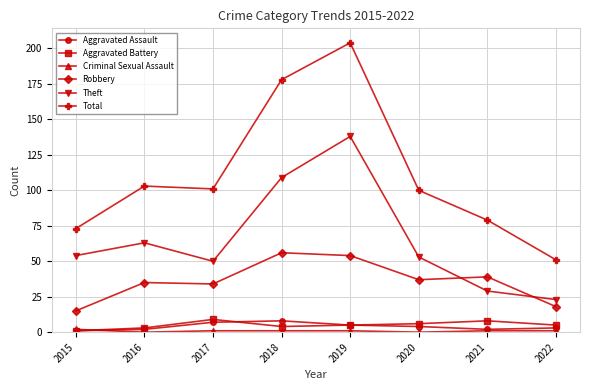

What is the spread (max minus min) of values at 2015?

72